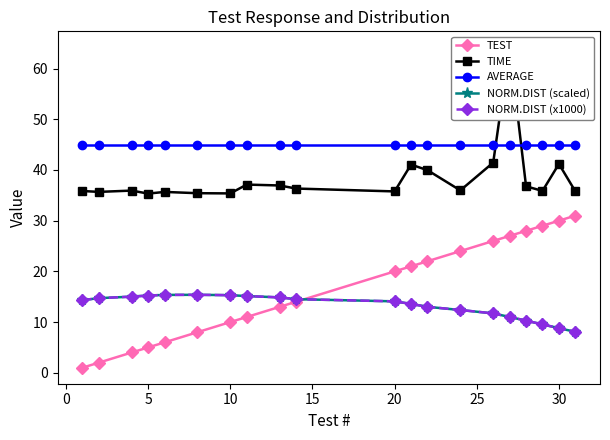

Does the chart have visible grid lines?

No